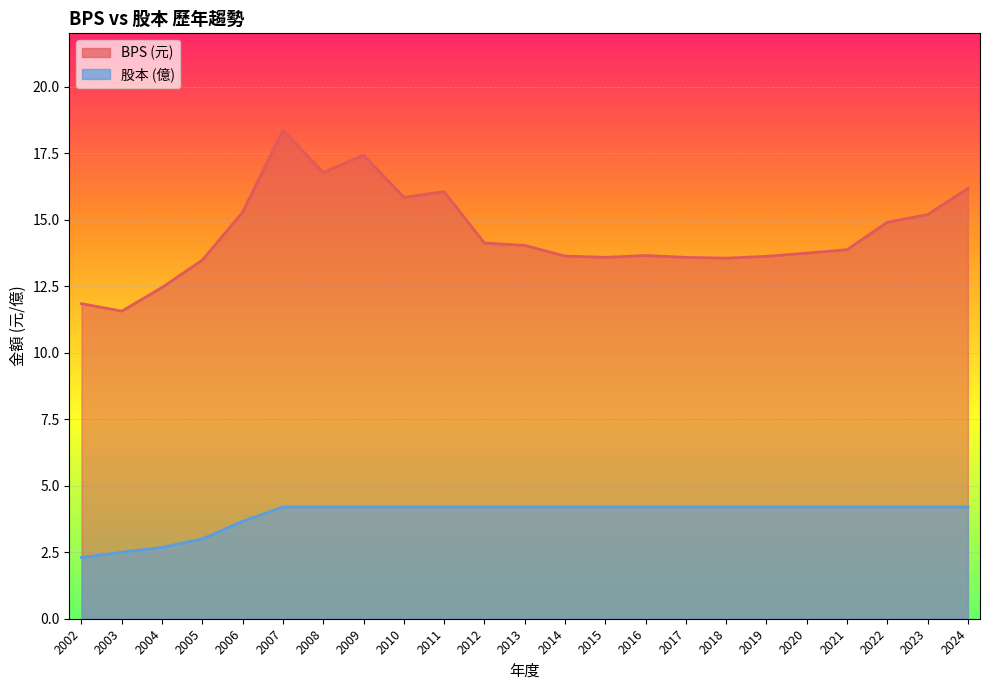

True or false: 股本 has a value of 4.2 at 2008.

True